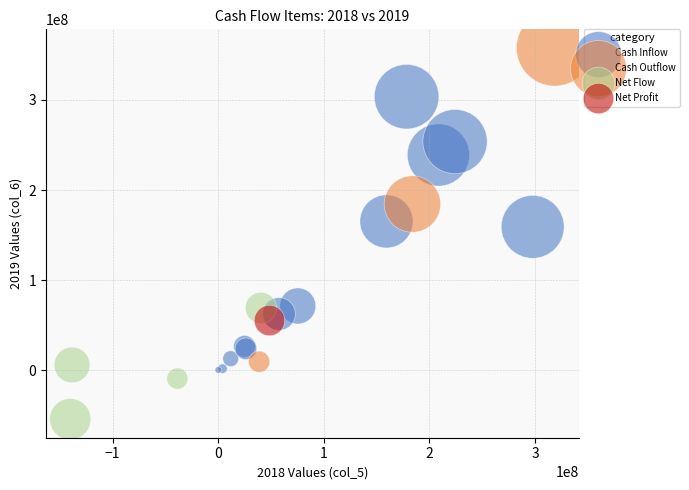

What are all the series names shown in the legend?

Cash Inflow, Cash Outflow, Net Flow, Net Profit